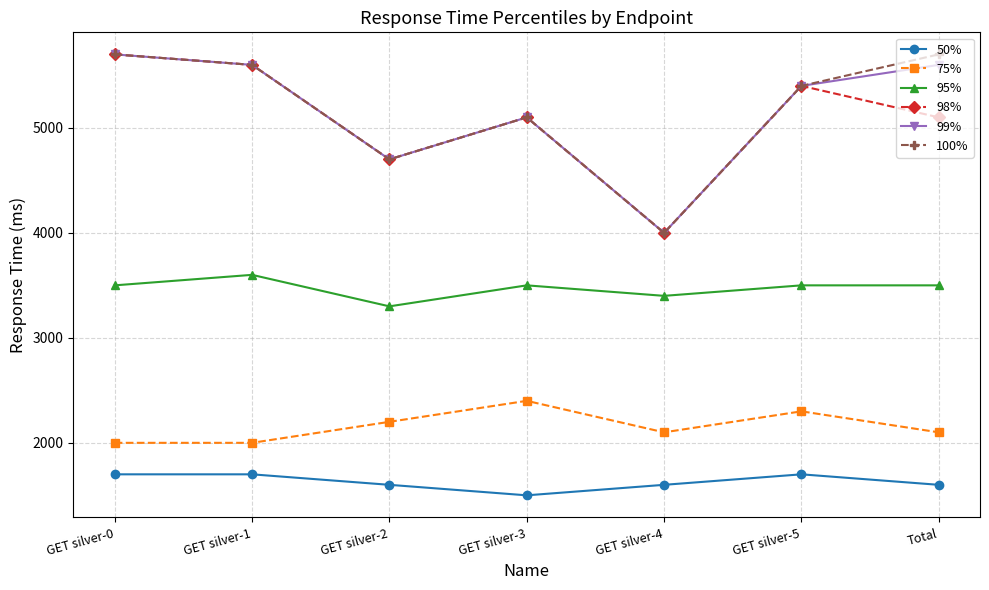

How many categories are shown in the chart?

7